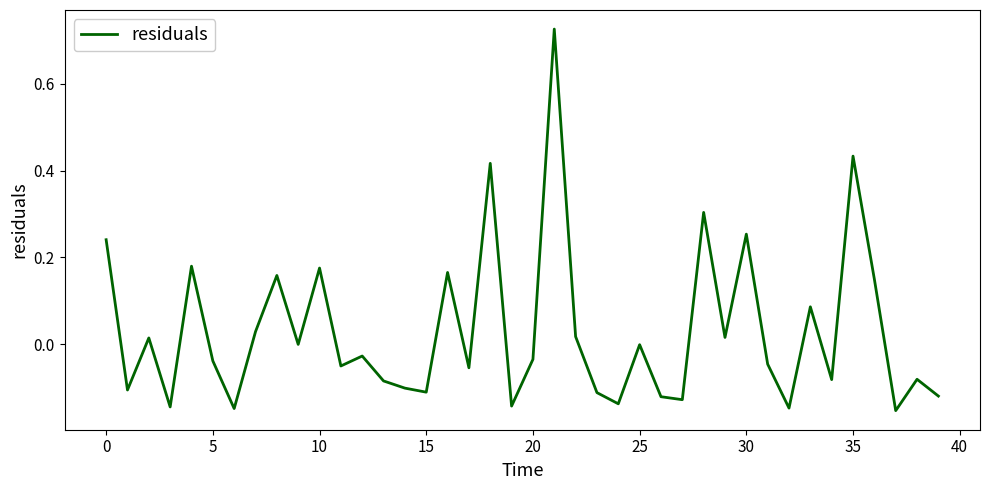

Does the chart display data point markers on the line(s)?

No